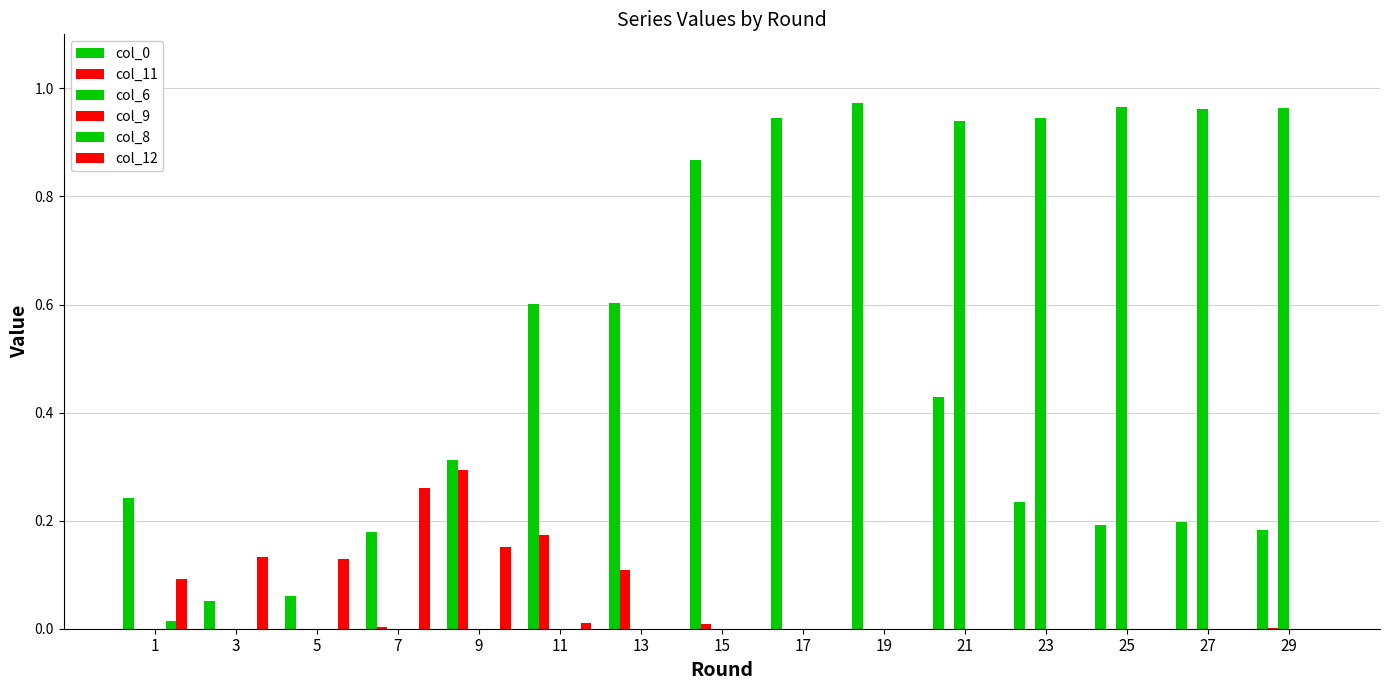

How many distinct data groups are displayed?

5